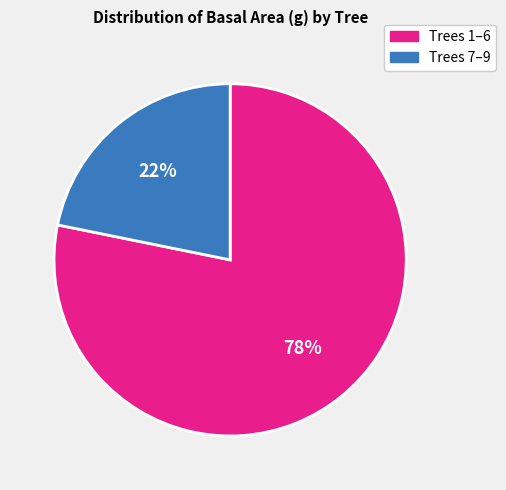

How many slices are in this pie chart?

2